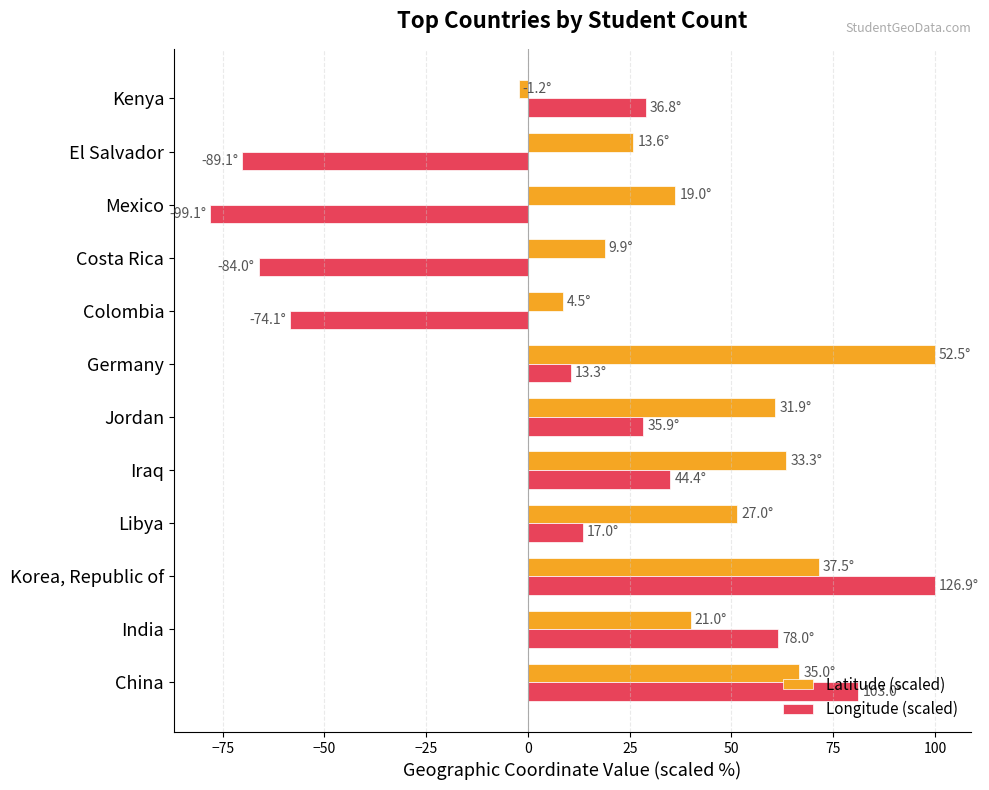

True or false: Latitude (scaled) has a value of 60.8 at Jordan.

True